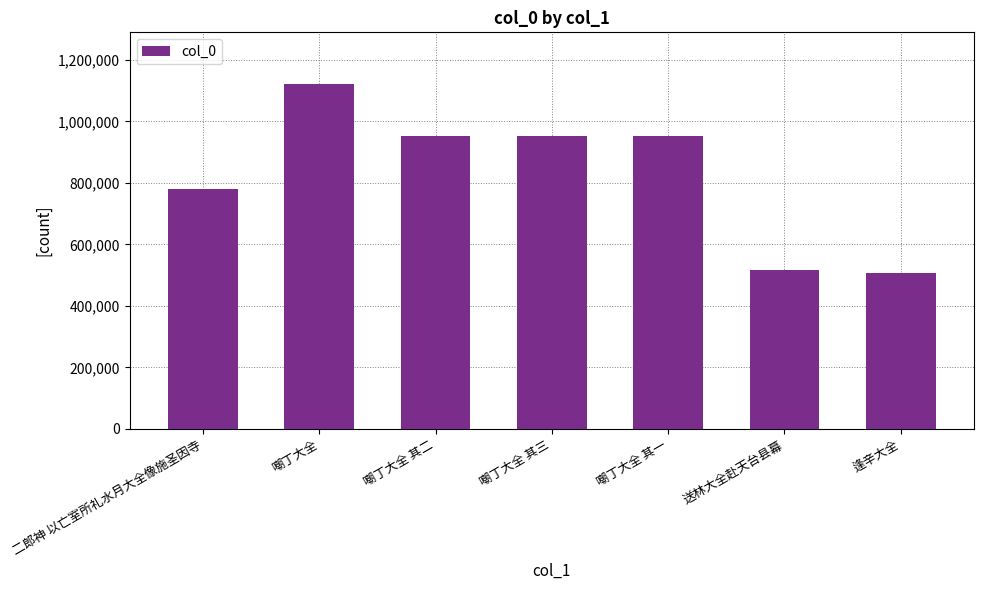

What is the average value?

826218